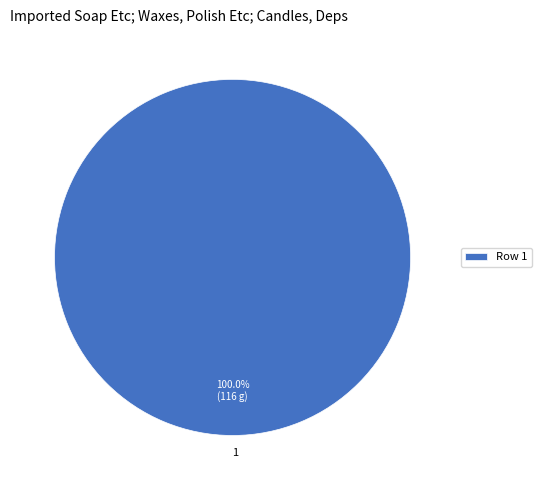

Does 1 account for over 50% of the chart?

Yes